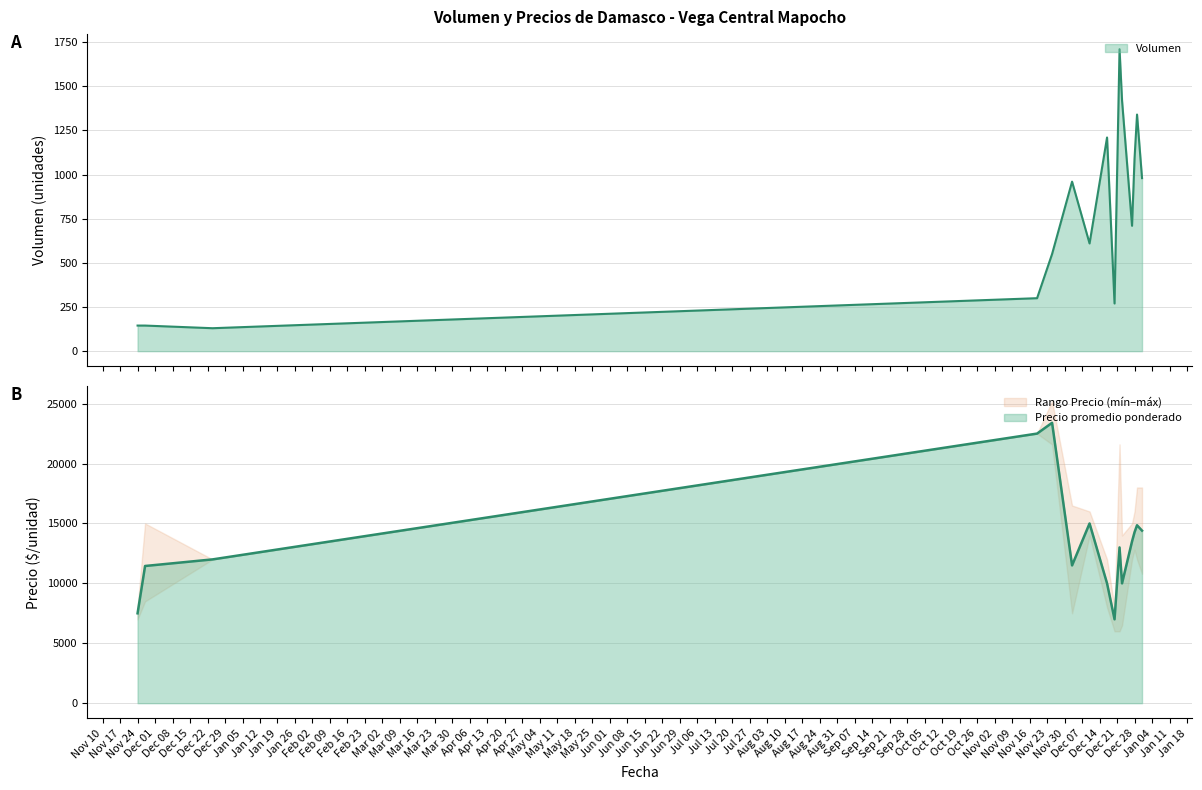

What is the difference between the maximum and minimum values in the Precio minimo series?

19200